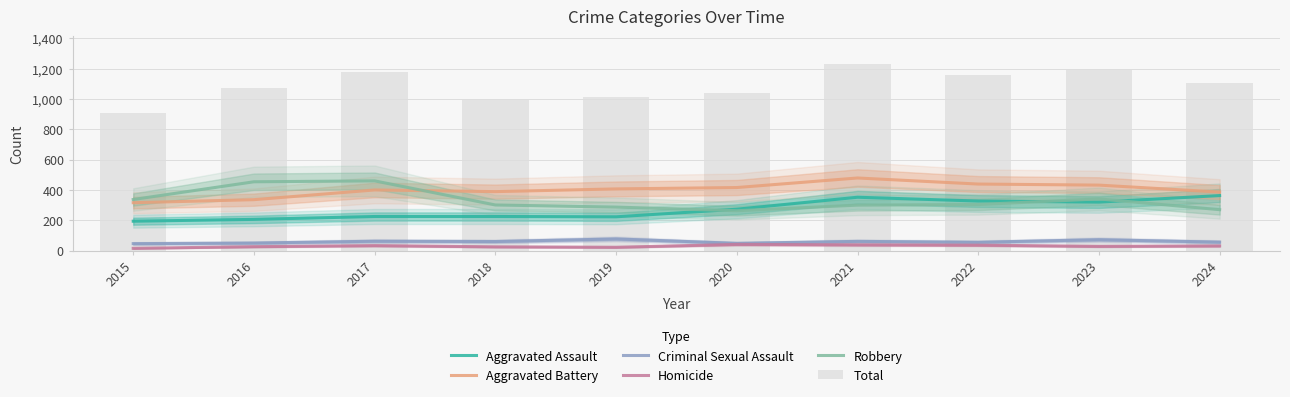

Which series has the widest spread of values?

Total